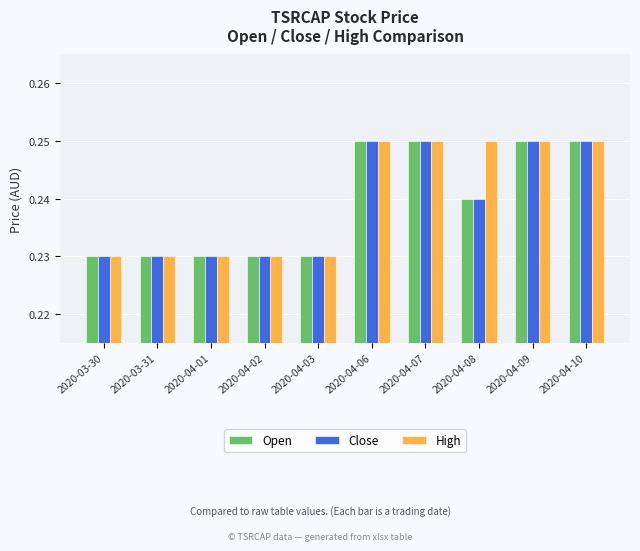

True or false: High has a value of 0.1 at 2020-04-06.

False